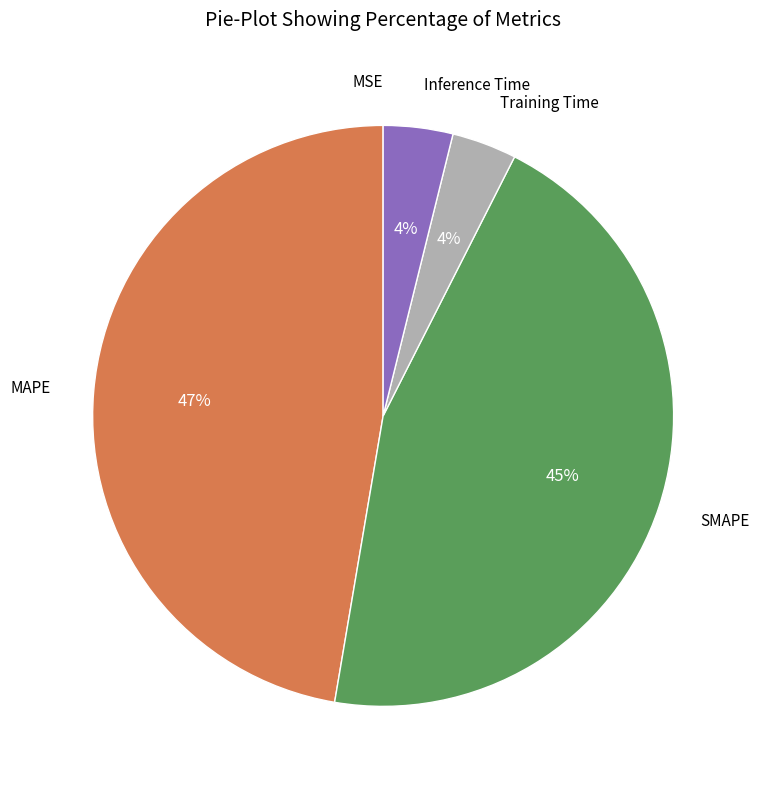

Is it true that Training Time is 4% of the pie?

True